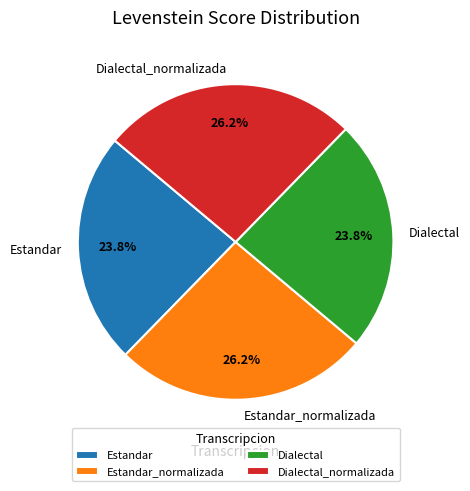

Does any single category account for the majority?

No